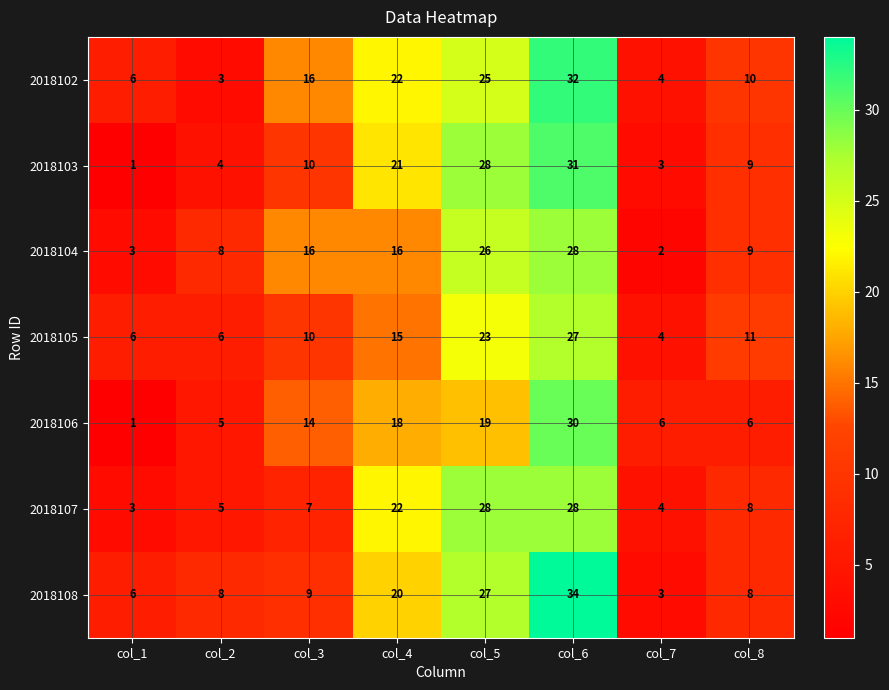

What is the spread (max minus min) of values at col_3?

9